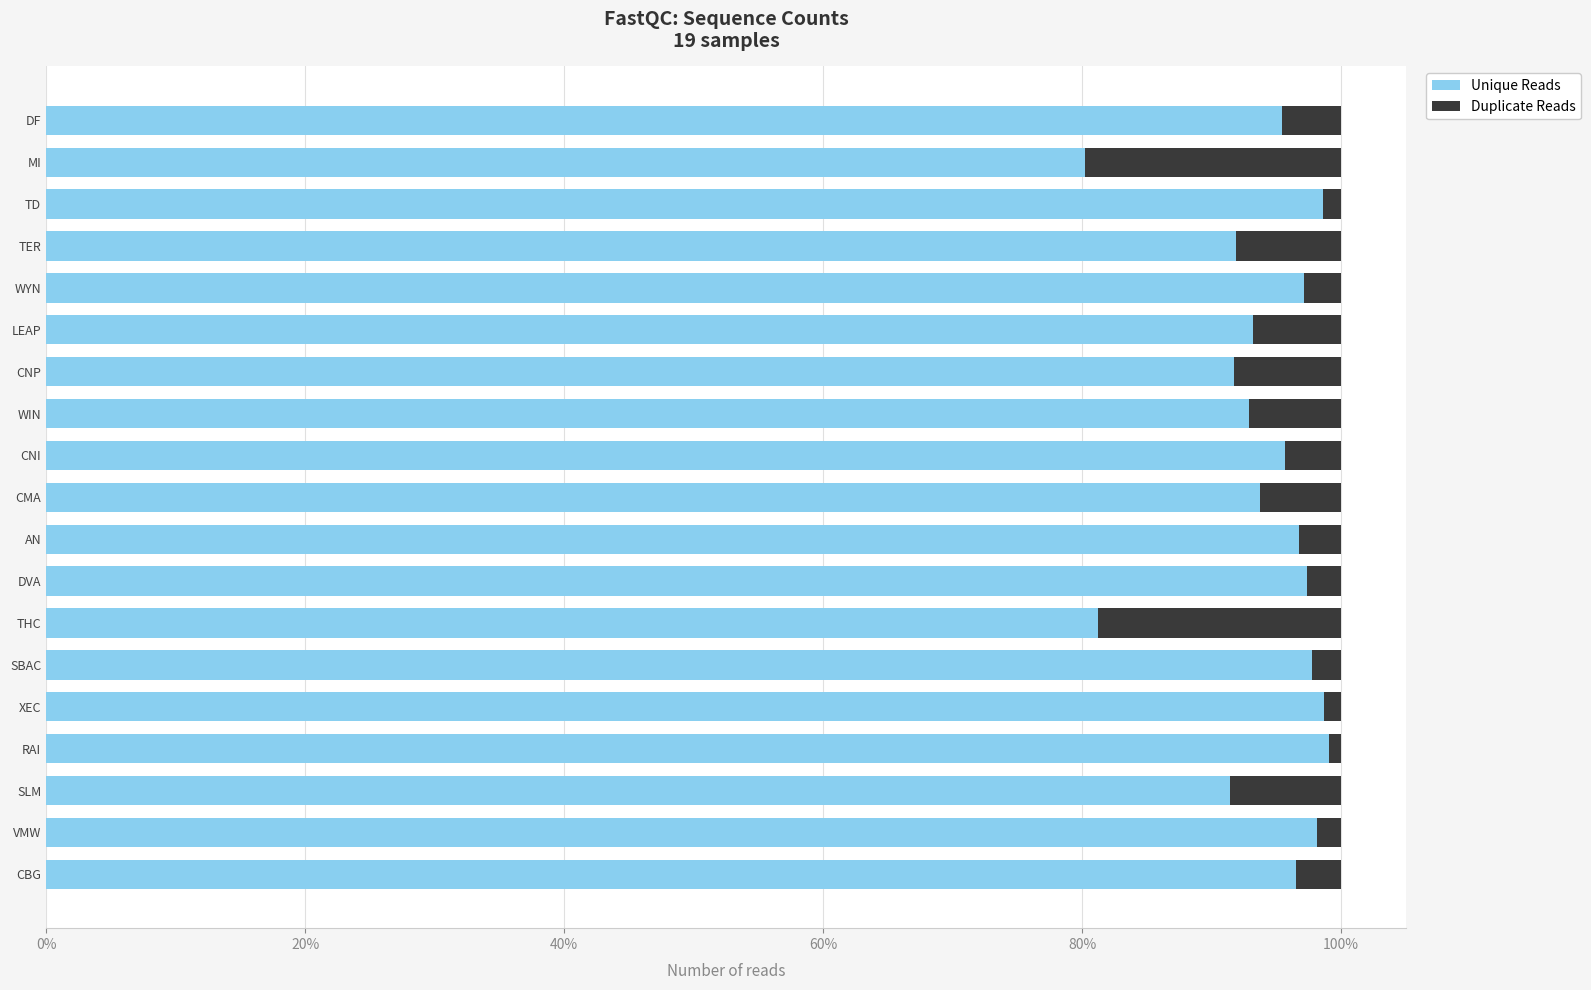

What is the difference between the maximum and minimum values in the Unique Reads series?

18.8